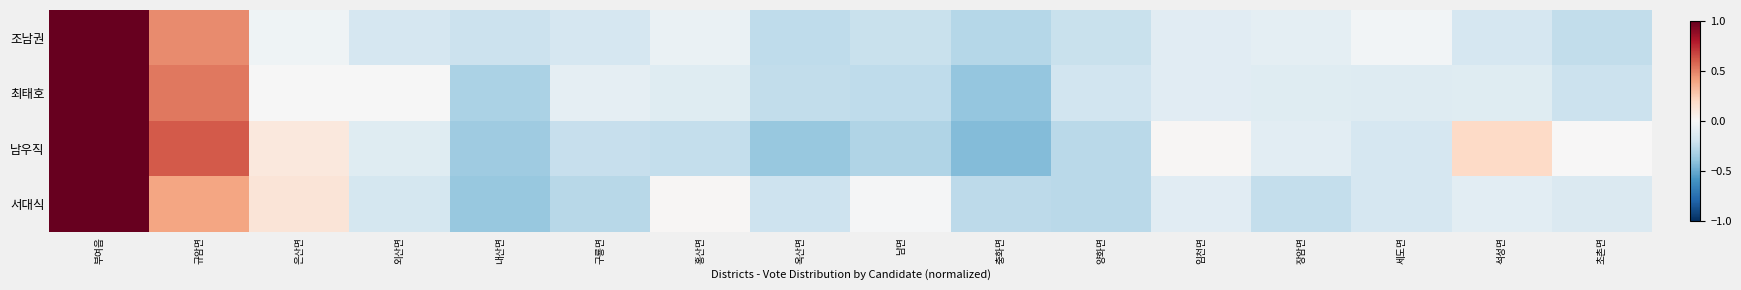

Which series has the largest total across all categories?

남우직